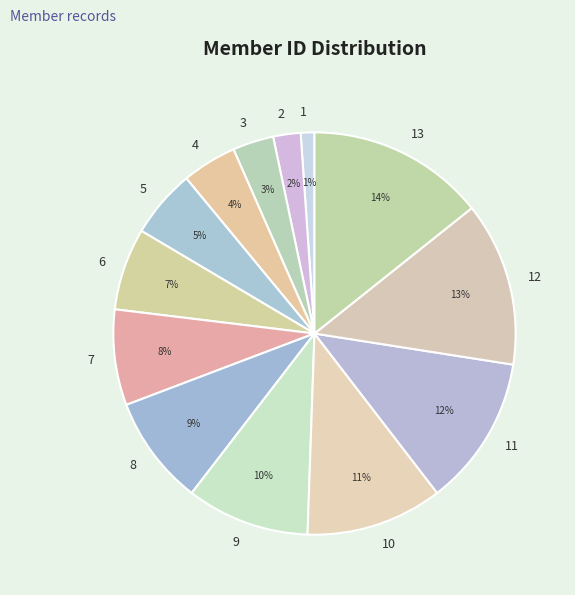

What is the largest slice in the pie chart?

13